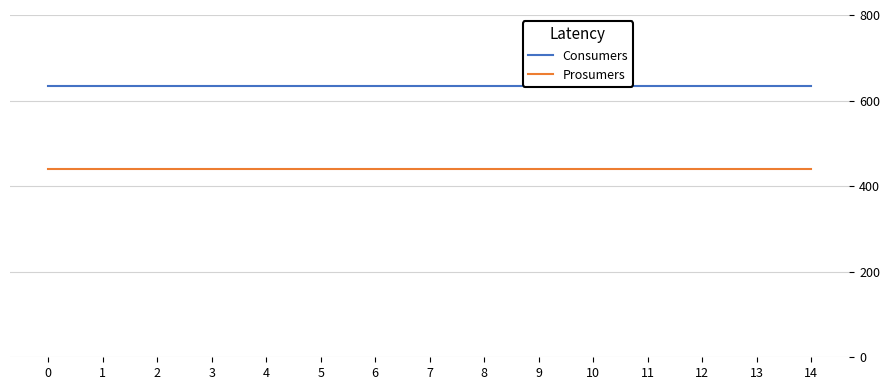

Which series has the largest total across all categories?

Consumers